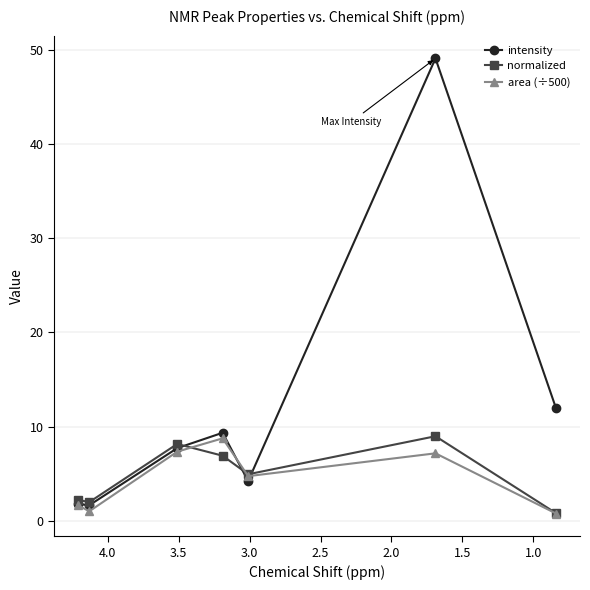

After their last crossing, which series has the higher values: normalized or area (÷500)?

normalized